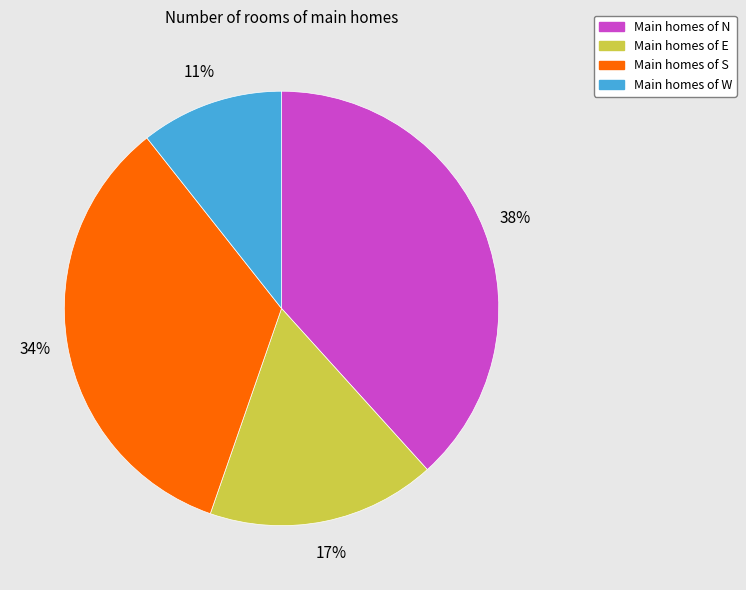

To the nearest percent, what is the average slice percentage?

25%